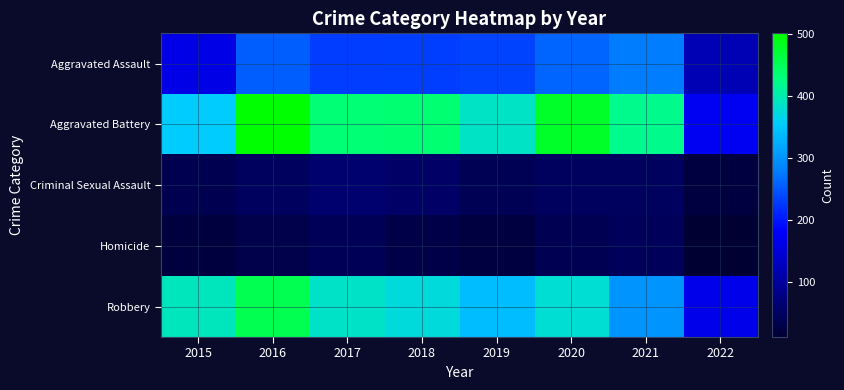

What is the maximum value shown in the chart?

501